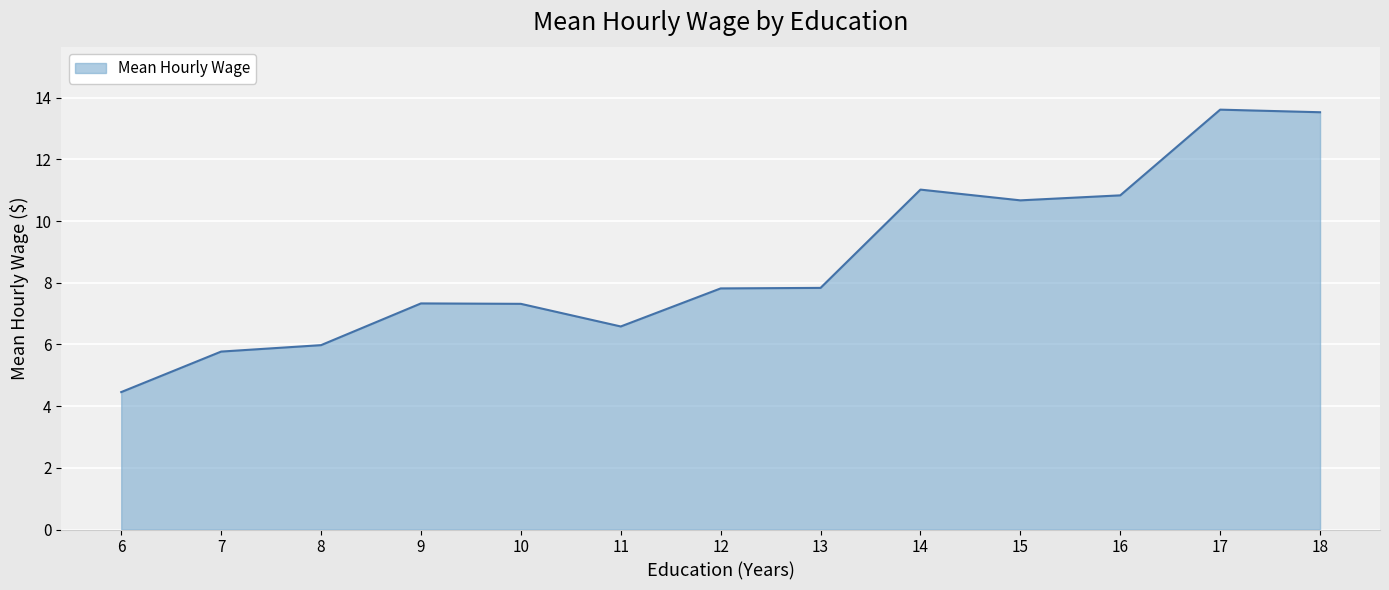

What is the ratio of the value at 12 to the value at 9?

1.1